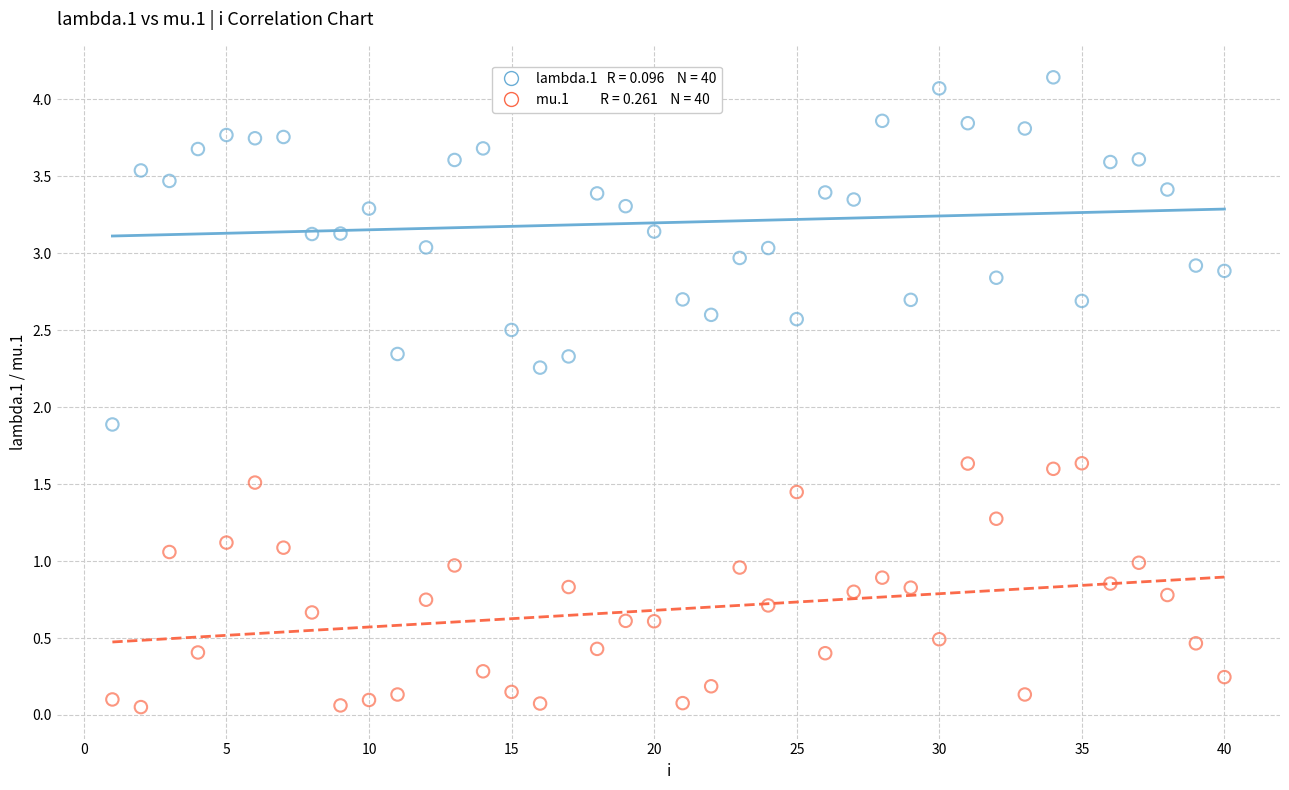

Across all series, what Y value is closest to 2?

1.9